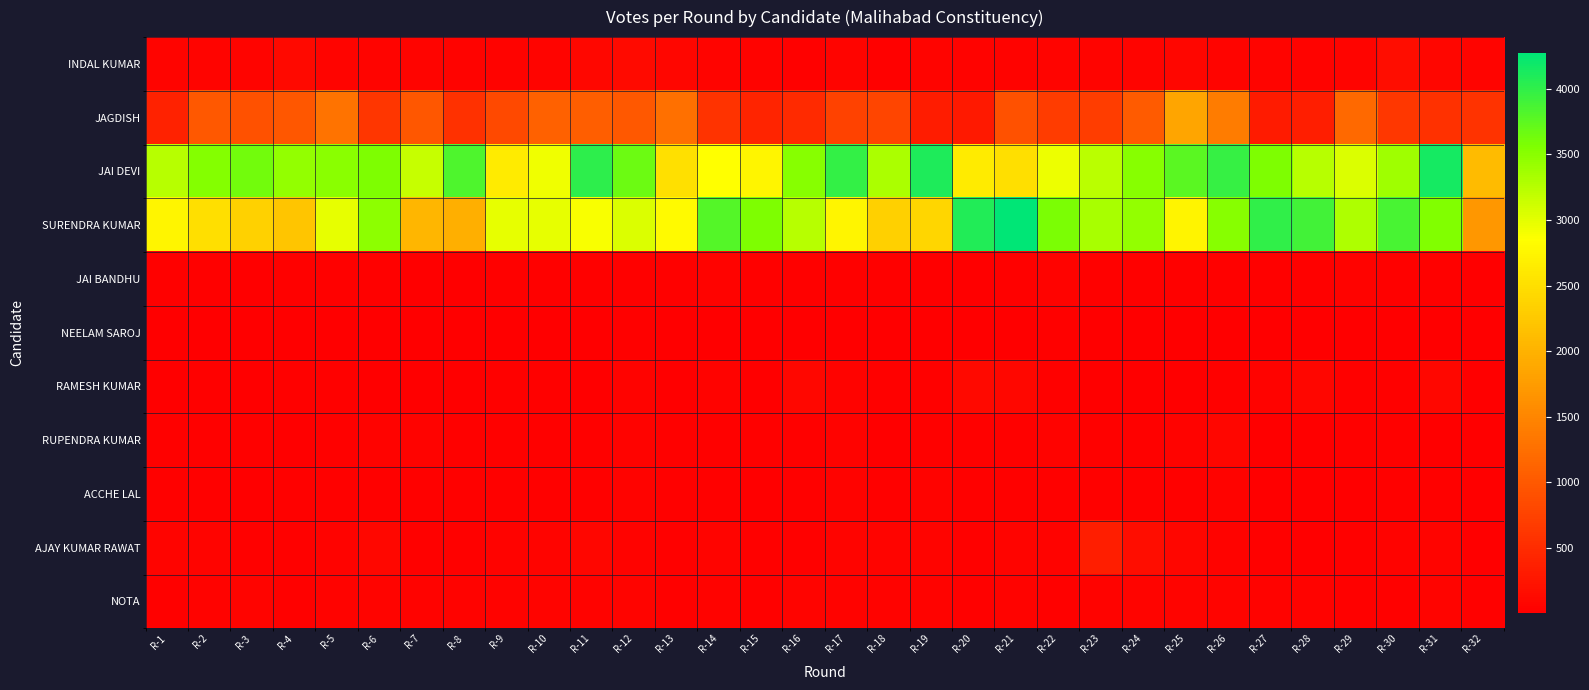

What is the total value across all series at R-7?

6464